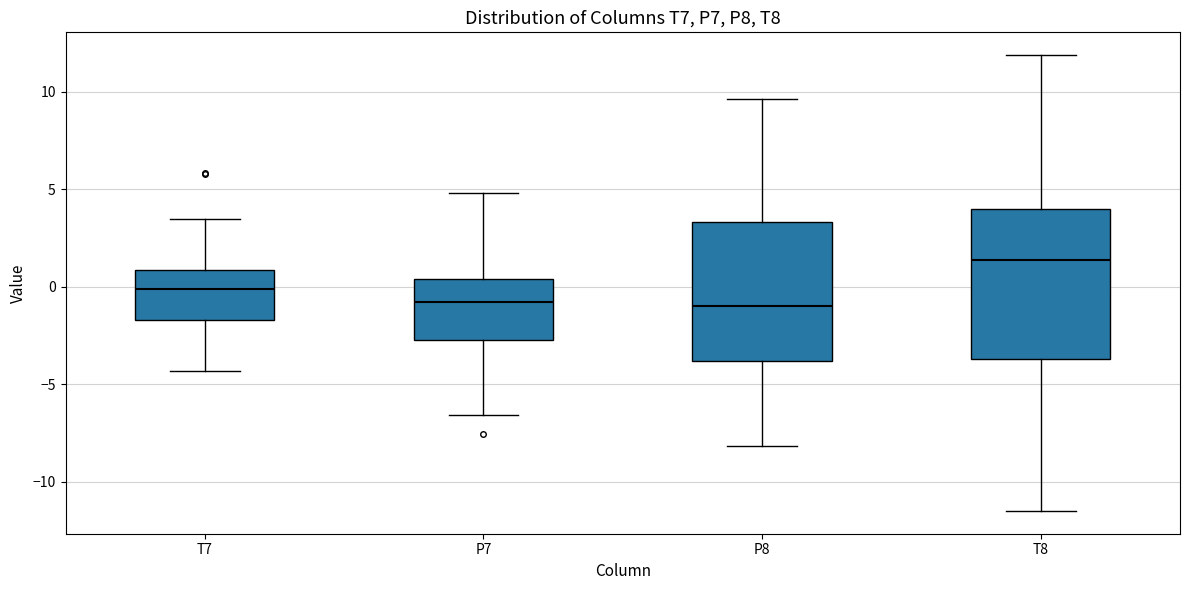

Which box has the highest median line?

T8